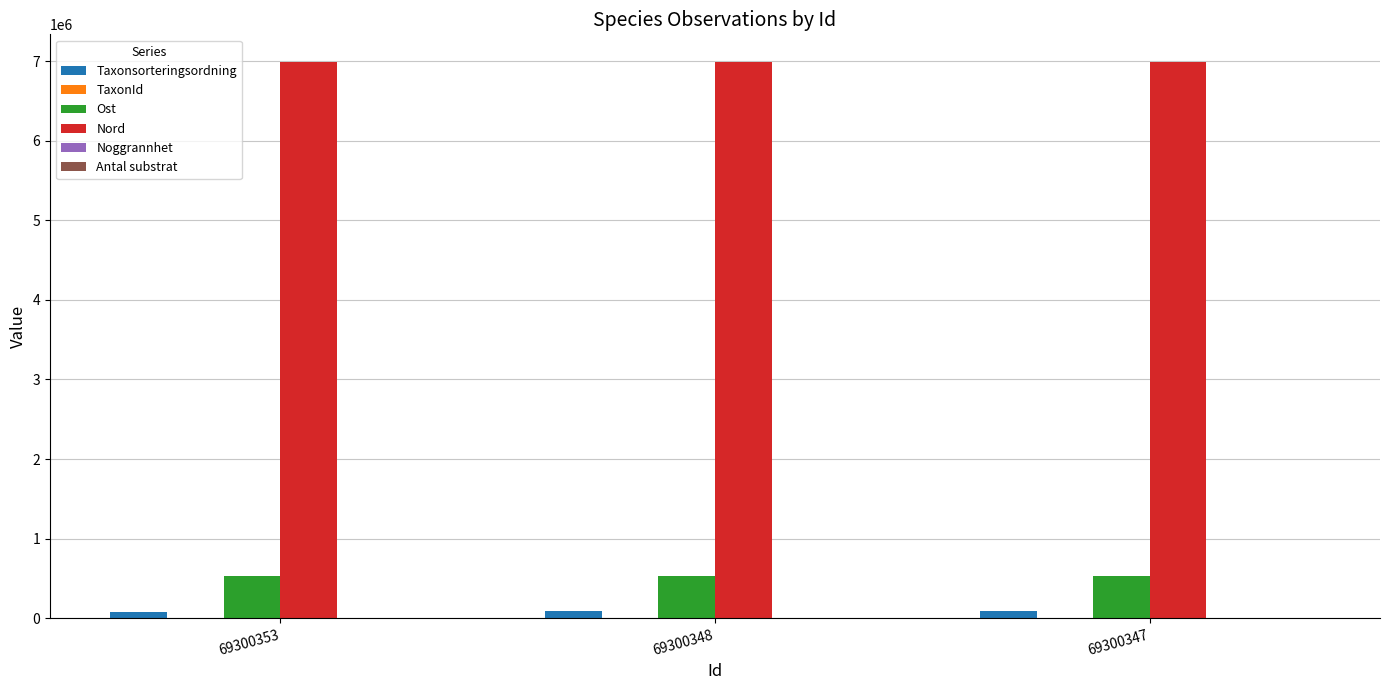

Are the bars horizontal?

No